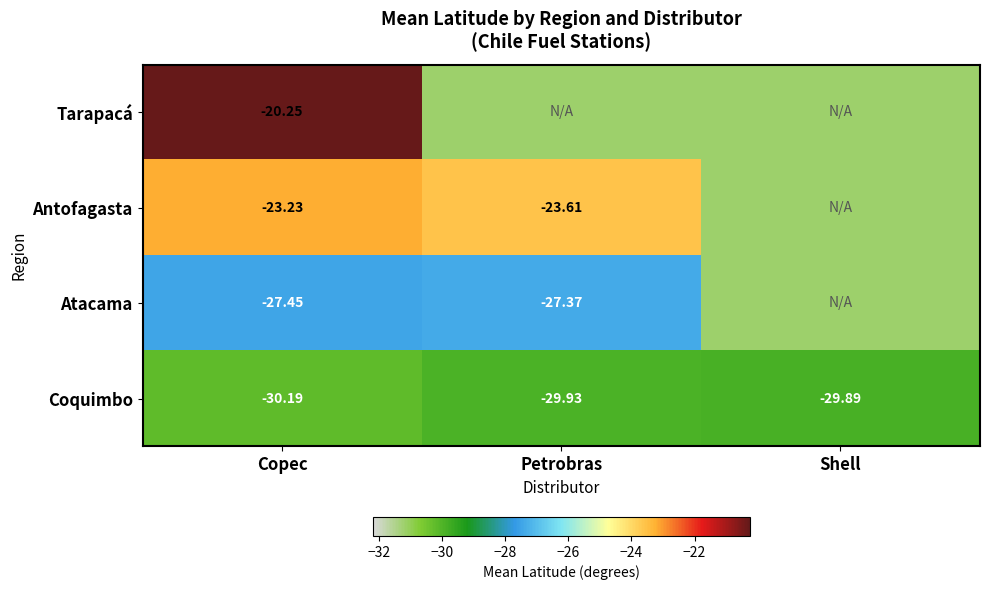

How many data points does each series have?

3